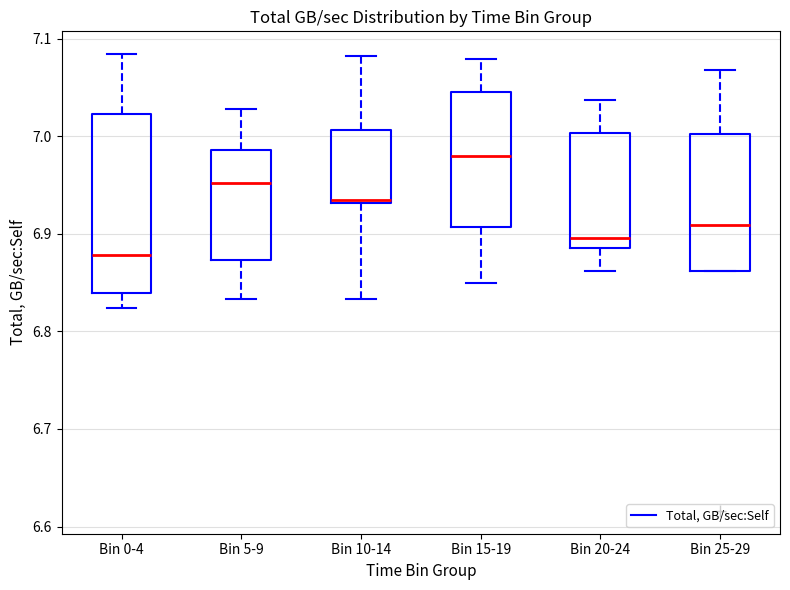

Reading left to right, transcribe this box plot: for each box, give where its median line is, the range the box spans, and where its two whiskers end, as read against the y-axis. The values are not printed on the chart, so give them approximately, as read against the axis.

Bin 0-4: median 6.88, box 6.84 to 7.02, whiskers 6.82 to 7.08
Bin 5-9: median 6.95, box 6.87 to 6.99, whiskers 6.83 to 7.03
Bin 10-14: median 6.94, box 6.93 to 7.01, whiskers 6.83 to 7.08
Bin 15-19: median 6.98, box 6.91 to 7.05, whiskers 6.85 to 7.08
Bin 20-24: median 6.90, box 6.89 to 7.00, whiskers 6.86 to 7.04
Bin 25-29: median 6.91, box 6.86 to 7.00, whiskers 6.86 to 7.07